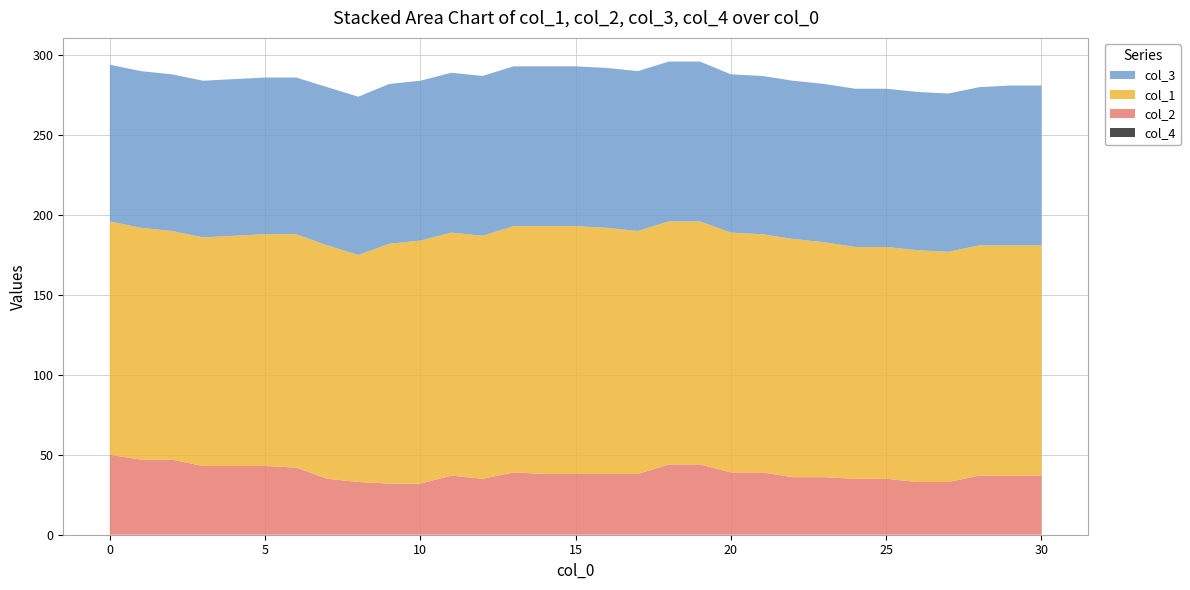

Reading right to left, list all the values displayed in this chart.

col_2: 37	37	37	33	33	35	35	36	36	39	39	44	44	38	38	38	38	39	35	37	32	32	33	35	42	43	43	43	47	47	50
col_1: 144	144	144	144	145	145	145	147	149	149	150	152	152	152	154	155	155	154	152	152	152	150	142	146	146	145	144	143	143	145	146
col_3: 100	100	99	99	99	99	99	99	99	99	99	100	100	100	100	100	100	100	100	100	100	100	99	99	98	98	98	98	98	98	98
col_4: 0	0	0	0	0	0	0	0	0	0	0	0	0	0	0	0	0	0	0	0	0	0	0	0	0	0	0	0	0	0	0